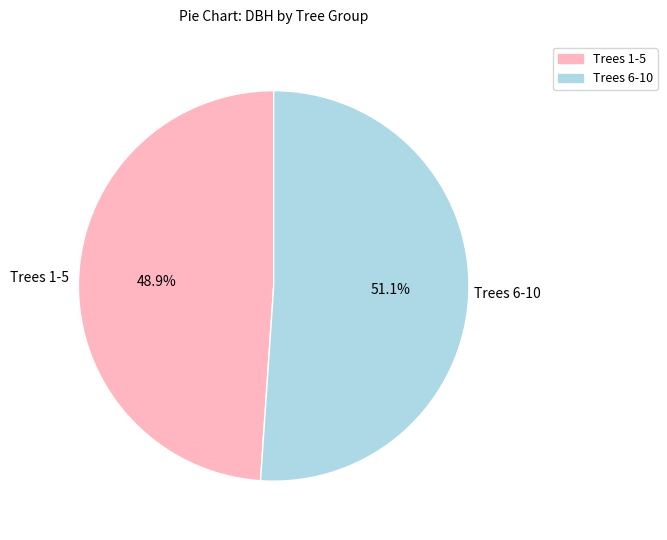

Approximately how many times larger is the value at Trees 6-10 compared to Trees 1-5?

1.0